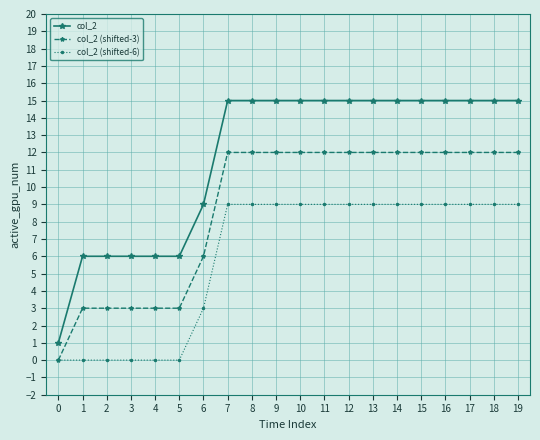

Is it true that col_2 (shifted-6) equals 9 at 17?

True